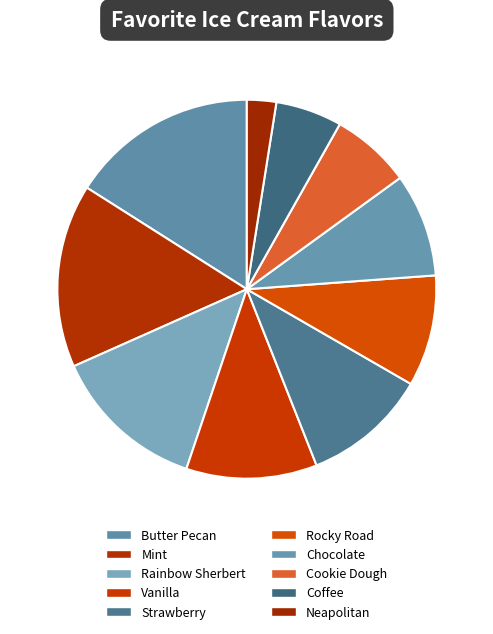

Between Rocky Road and Butter Pecan, which is larger?

Butter Pecan